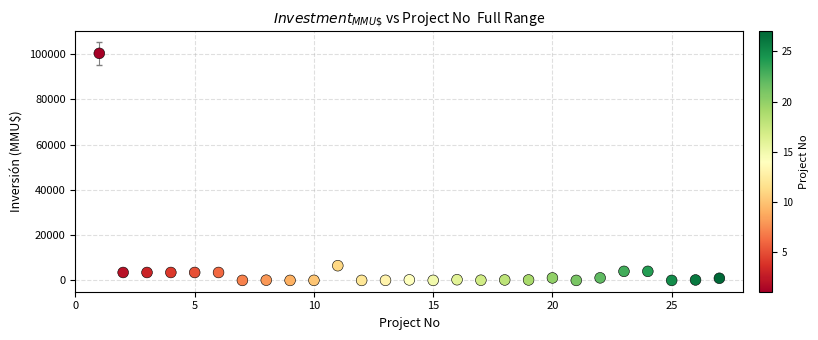

What is the range of X values (max minus min)?

26